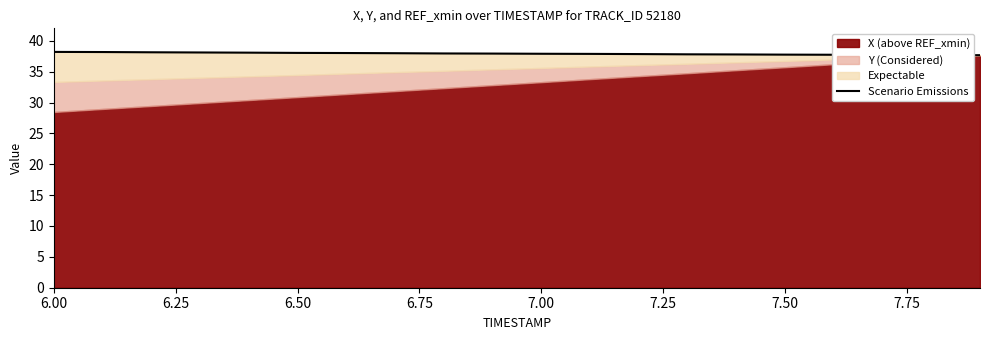

What is the sum of all values?

758.5